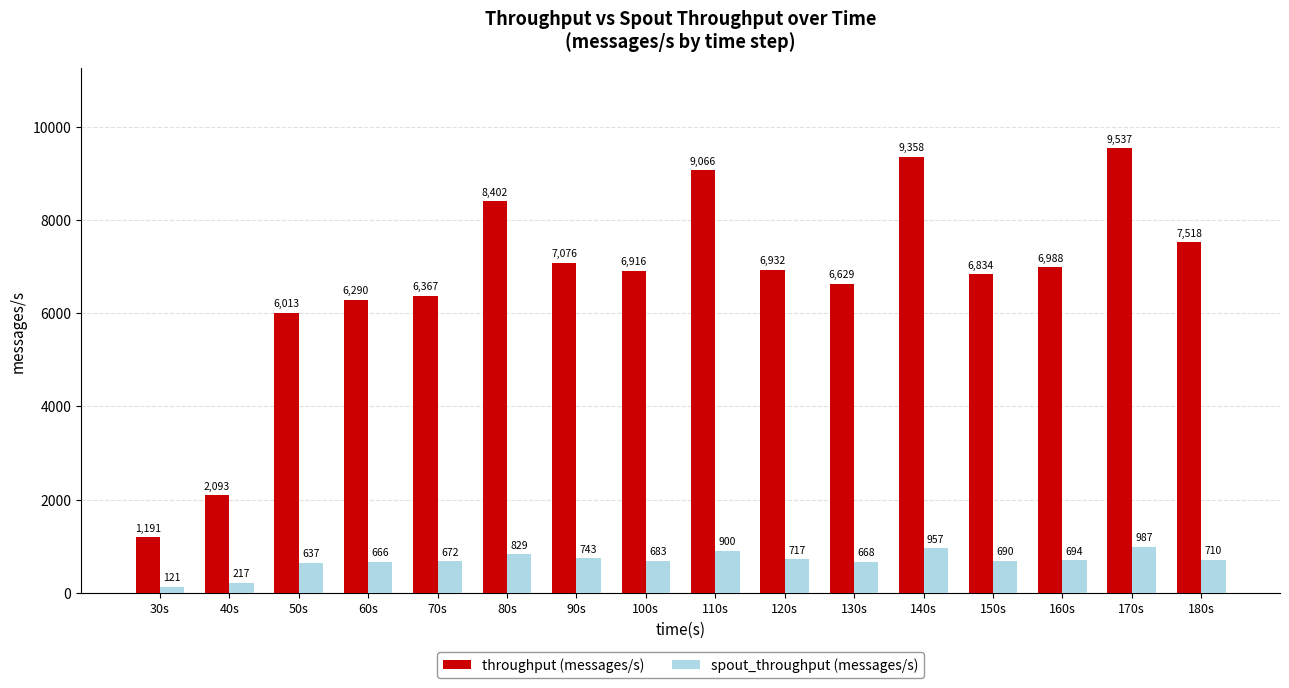

What is the label of the 15th bar from the left?

170s